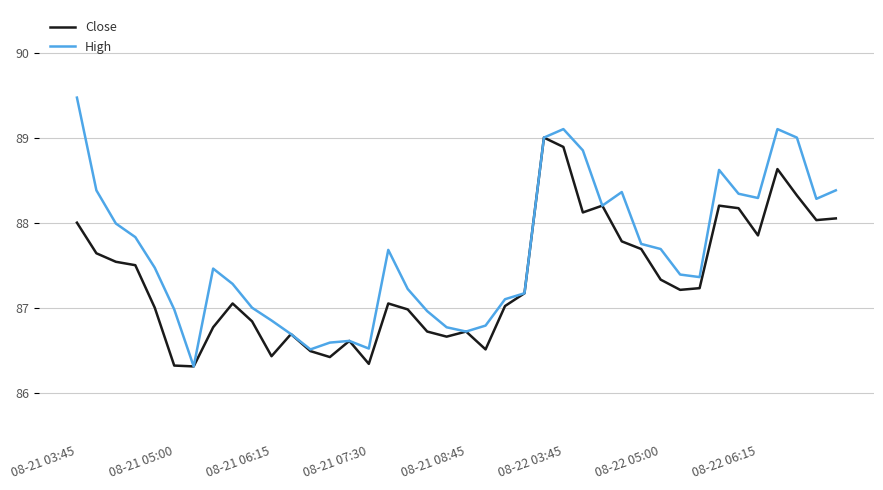

What is the sum of all Close values?

3493.5